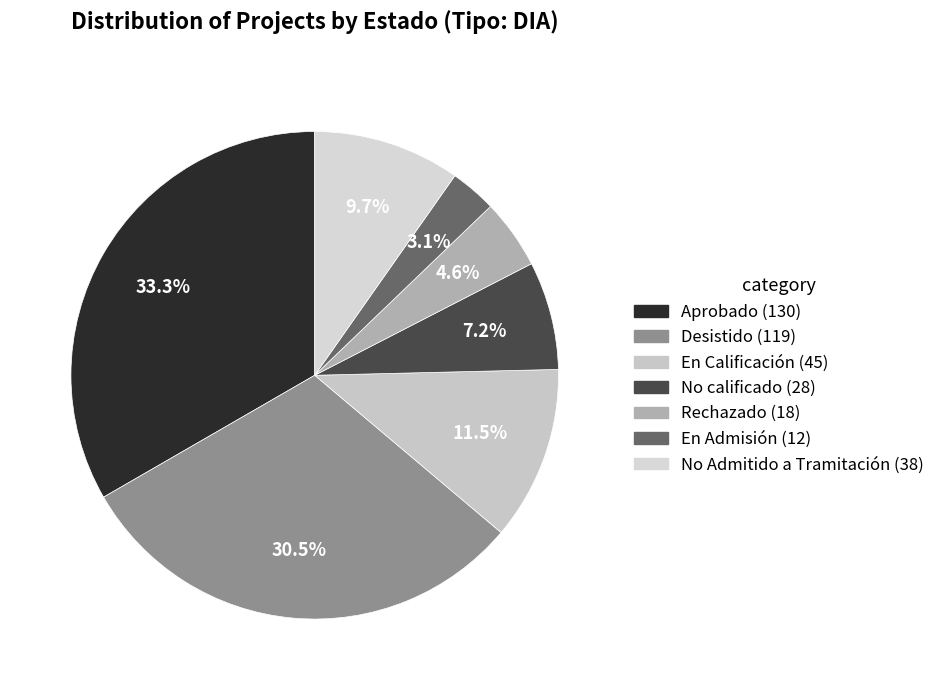

Count the number of slices in the pie.

7